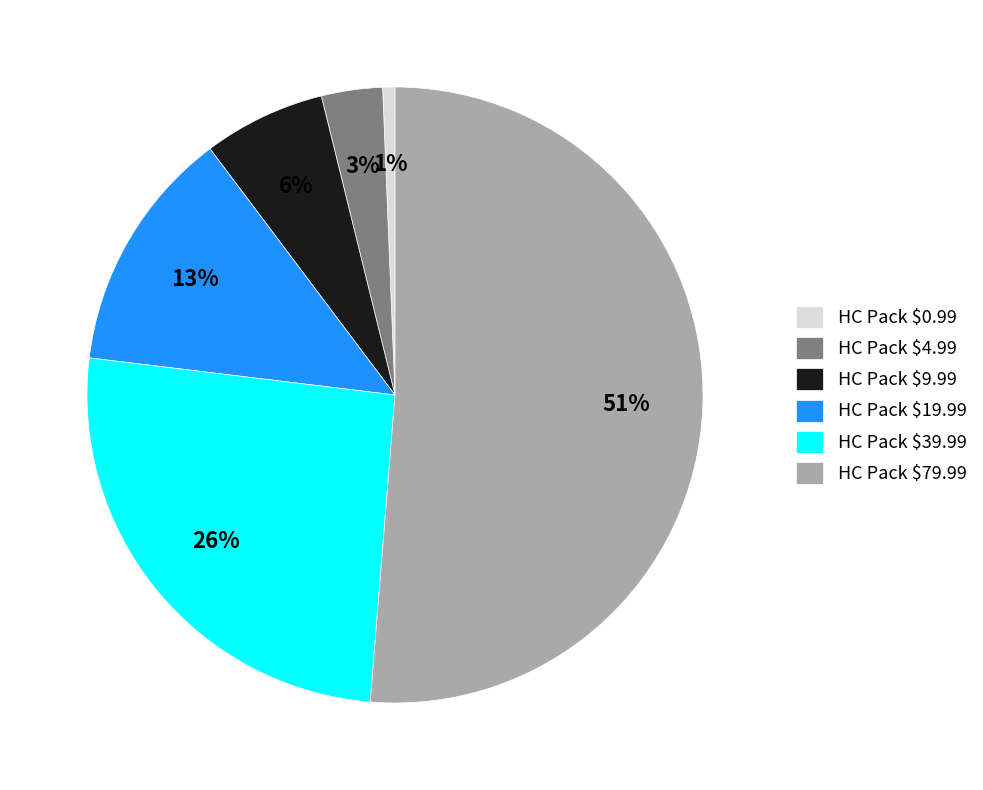

Is it true that HC Pack $9.99 is 6% of the pie?

True